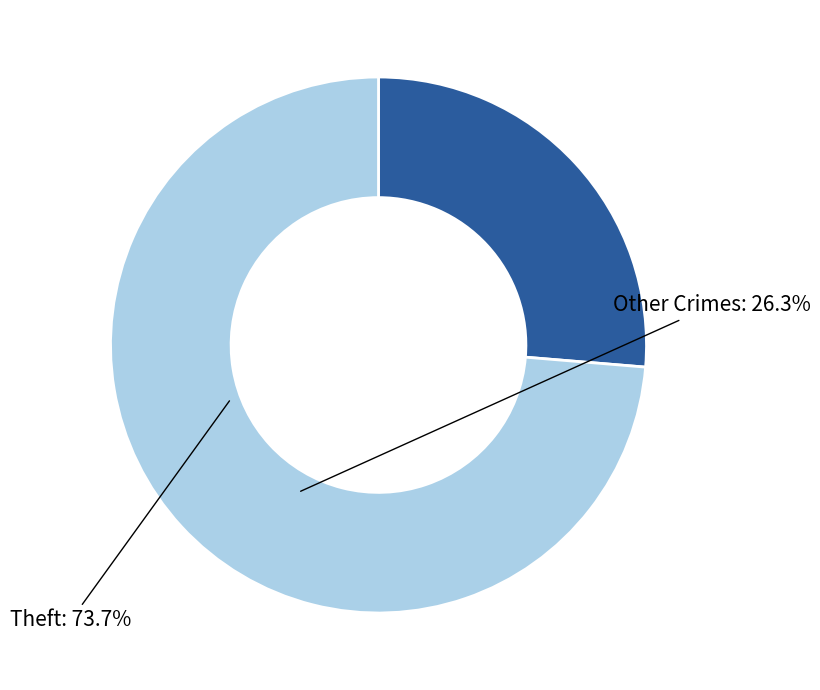

How many segments does this pie chart have?

2